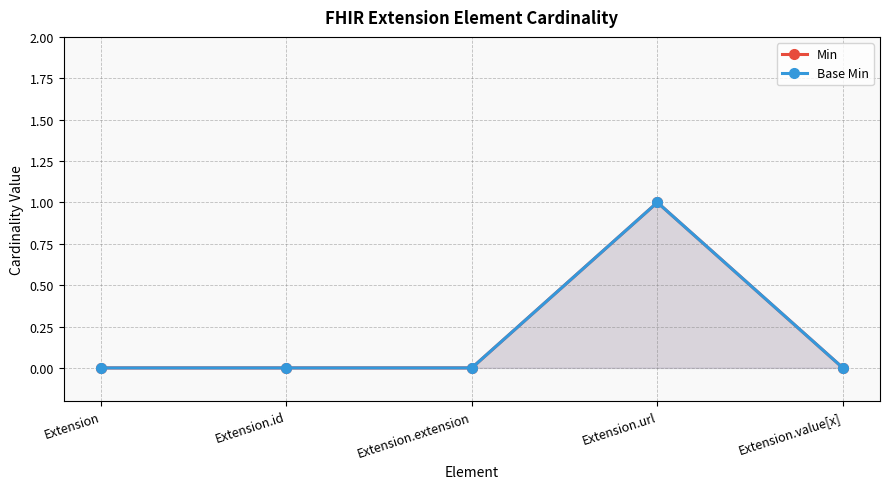

True or false: Base Min has a value of 0 at Extension.value[x].

False